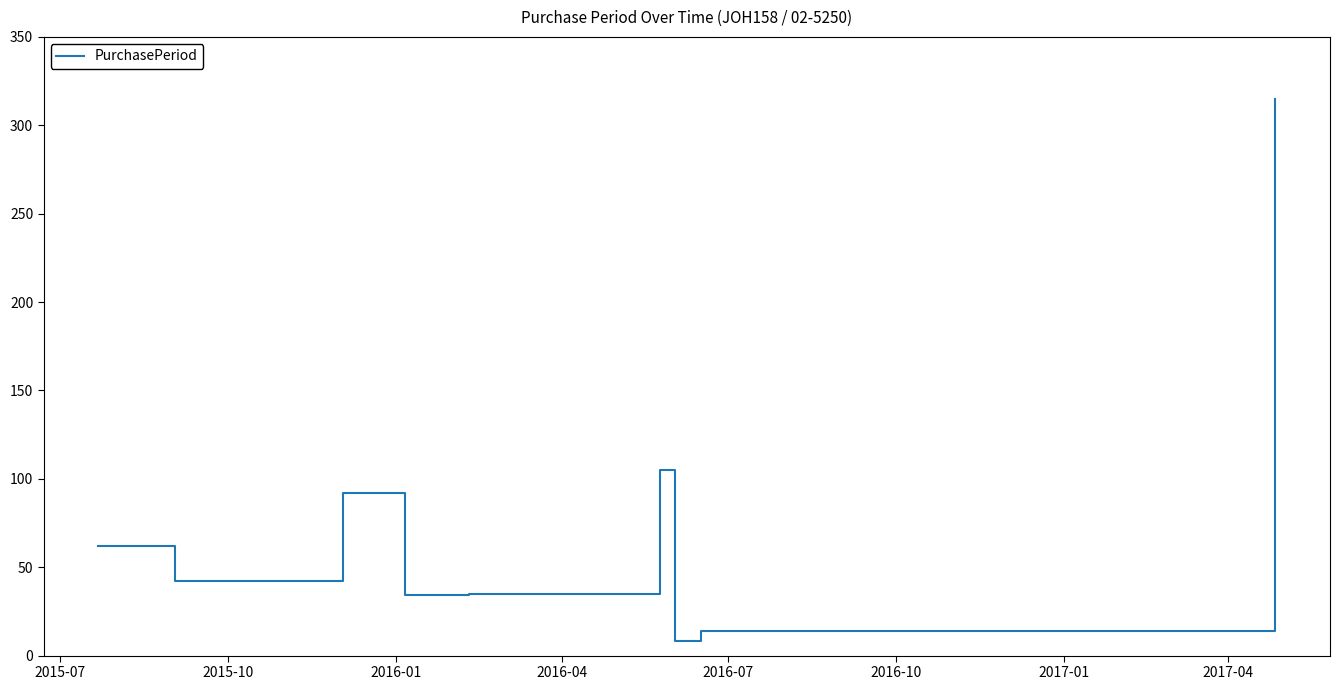

What is the smallest value displayed?

8